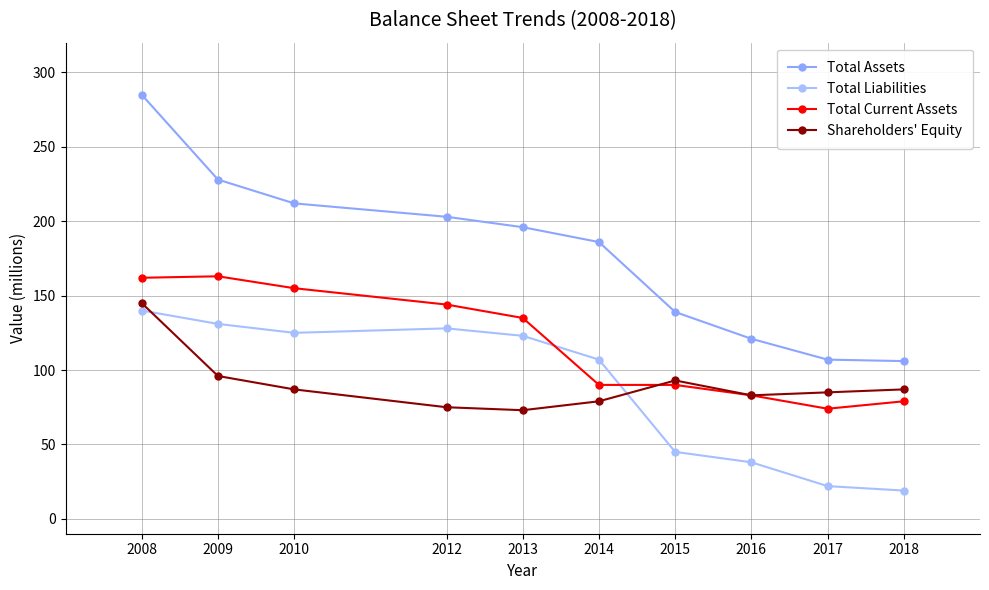

At which category does Total Liabilities reach its first local valley?

2010